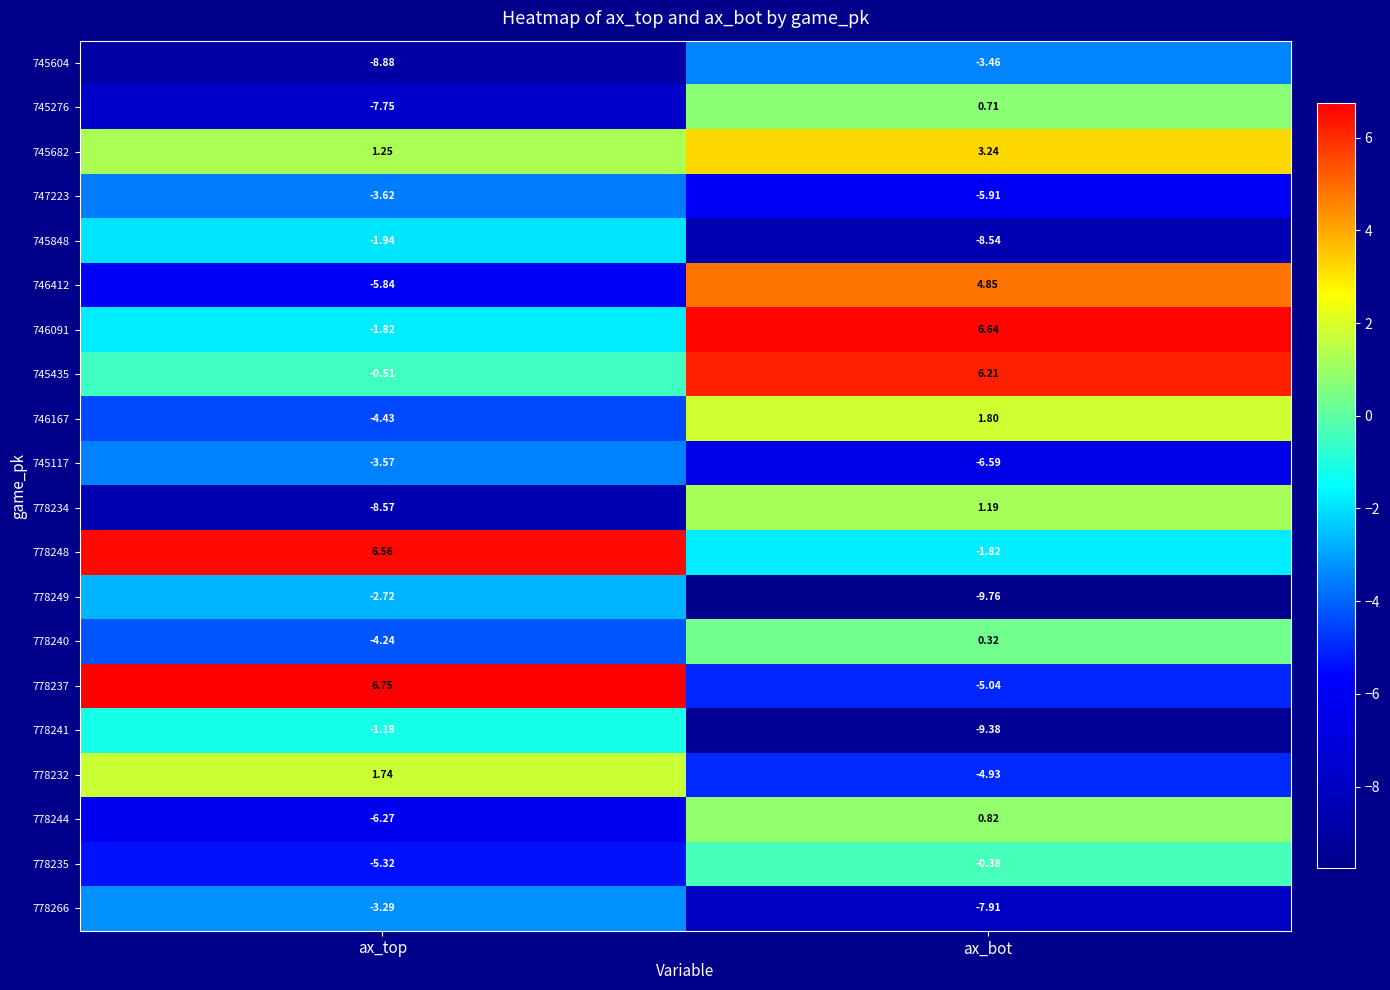

Is the value of 778235 at ax_bot greater than the value of 745682 at ax_top?

No